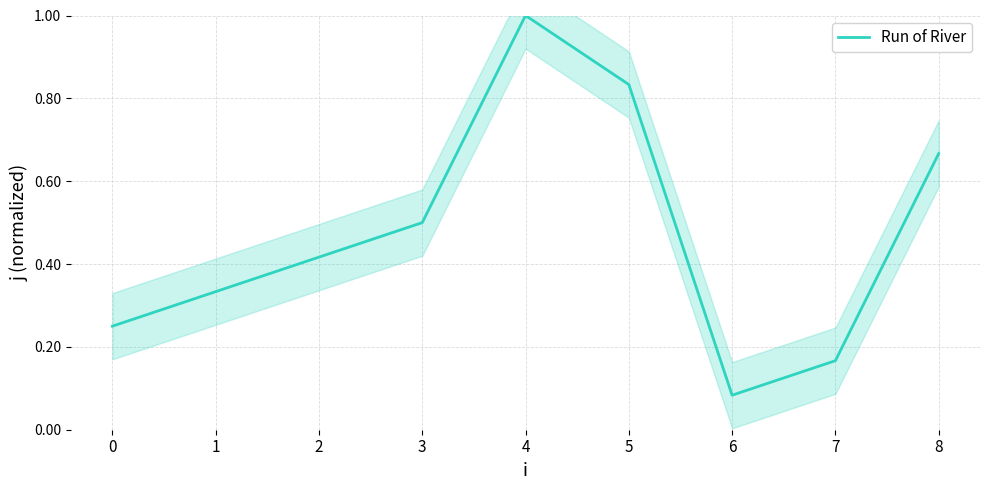

What is the difference between the values at 0 and 5?

0.6